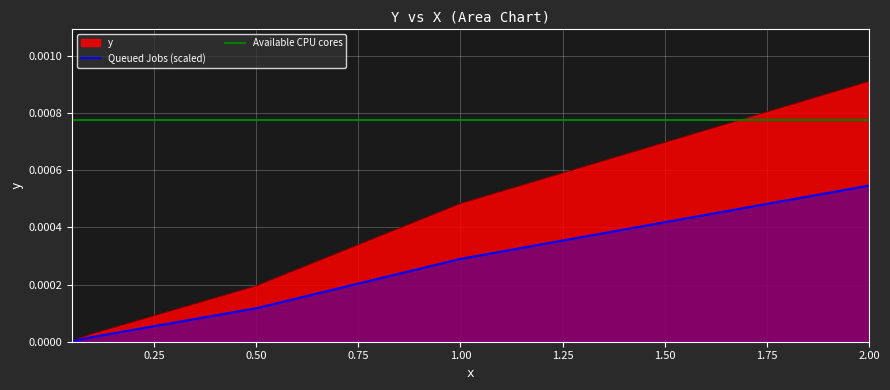

Rank the categories by value from lowest to highest.

0.05, 0.1, 0.5, 1.0, 2.0